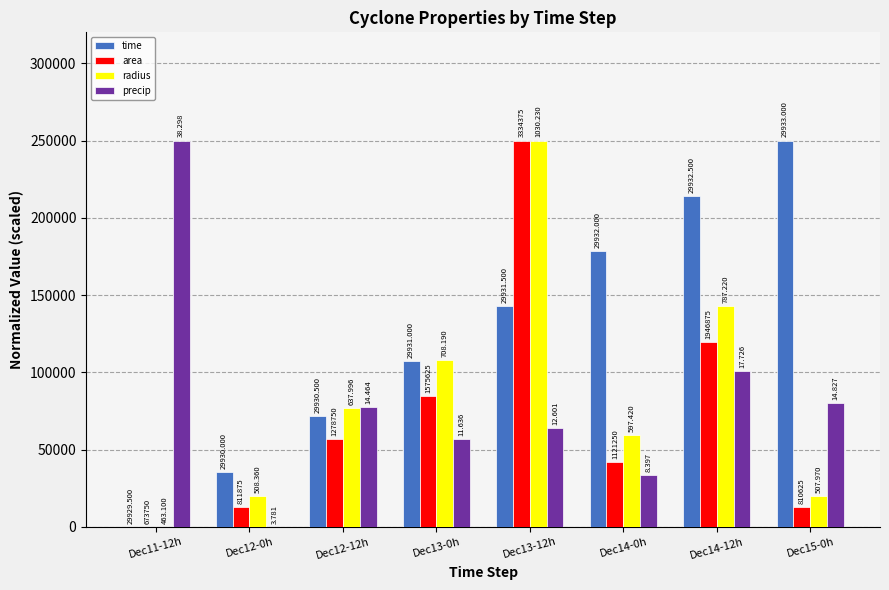

What is the difference between the area values at Dec15-0h and Dec13-12h?

237138.8